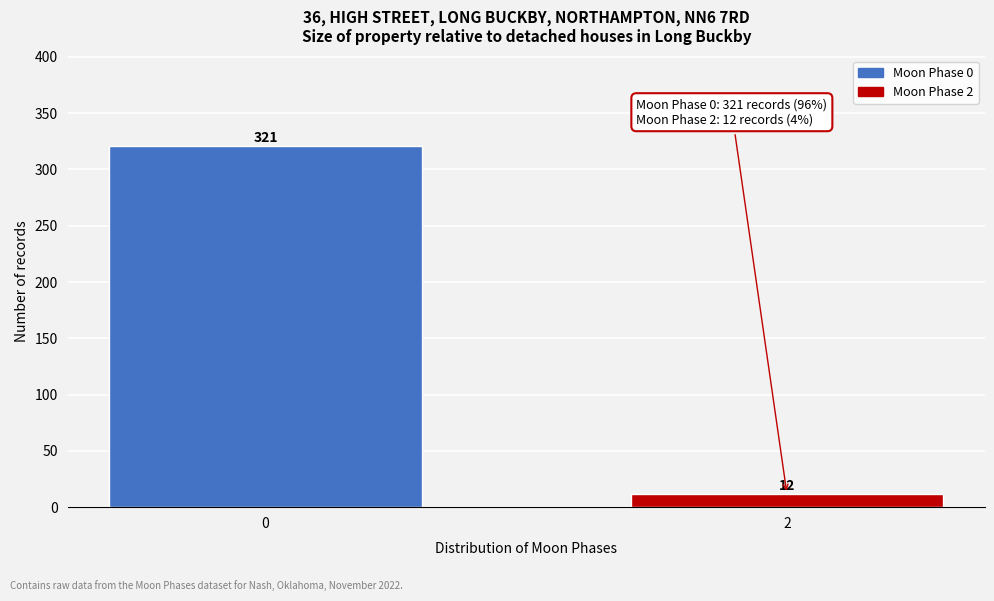

Reading right to left, extract all data points from this chart.

2=12	0=321